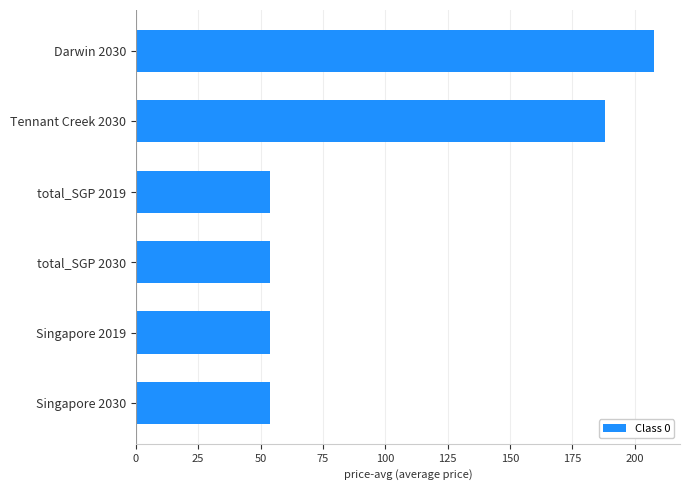

Approximately how many times larger is the value at Darwin 2030 compared to Singapore 2019?

3.9